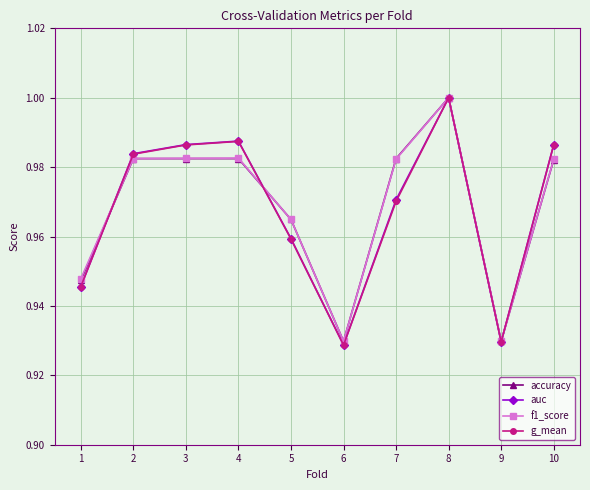

At which category is the sum across all series the highest?

8